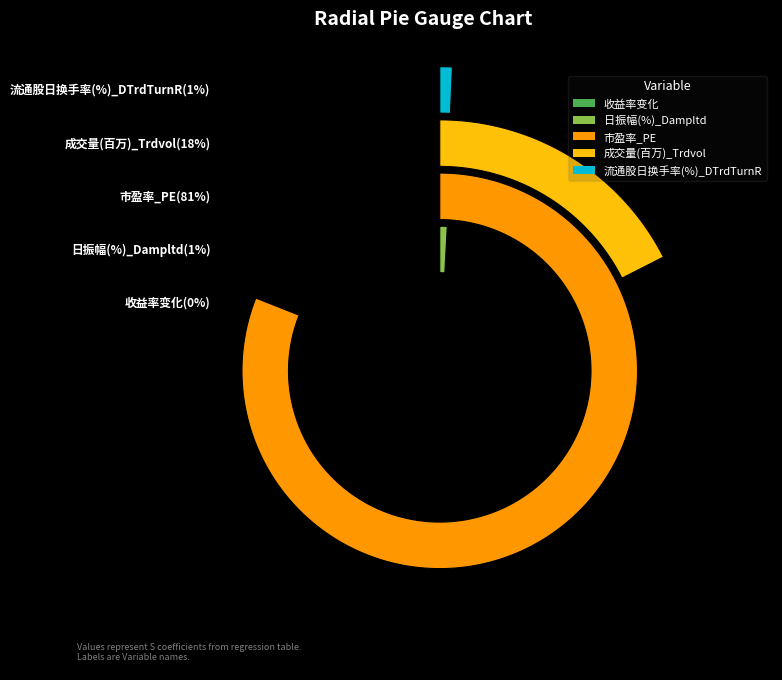

Rank the categories by value from highest to lowest.

市盈率_PE, 成交量(百万)_Trdvol, 日振幅(%)_Dampltd, 流通股日换手率(%)_DTrdTurnR, 收益率变化